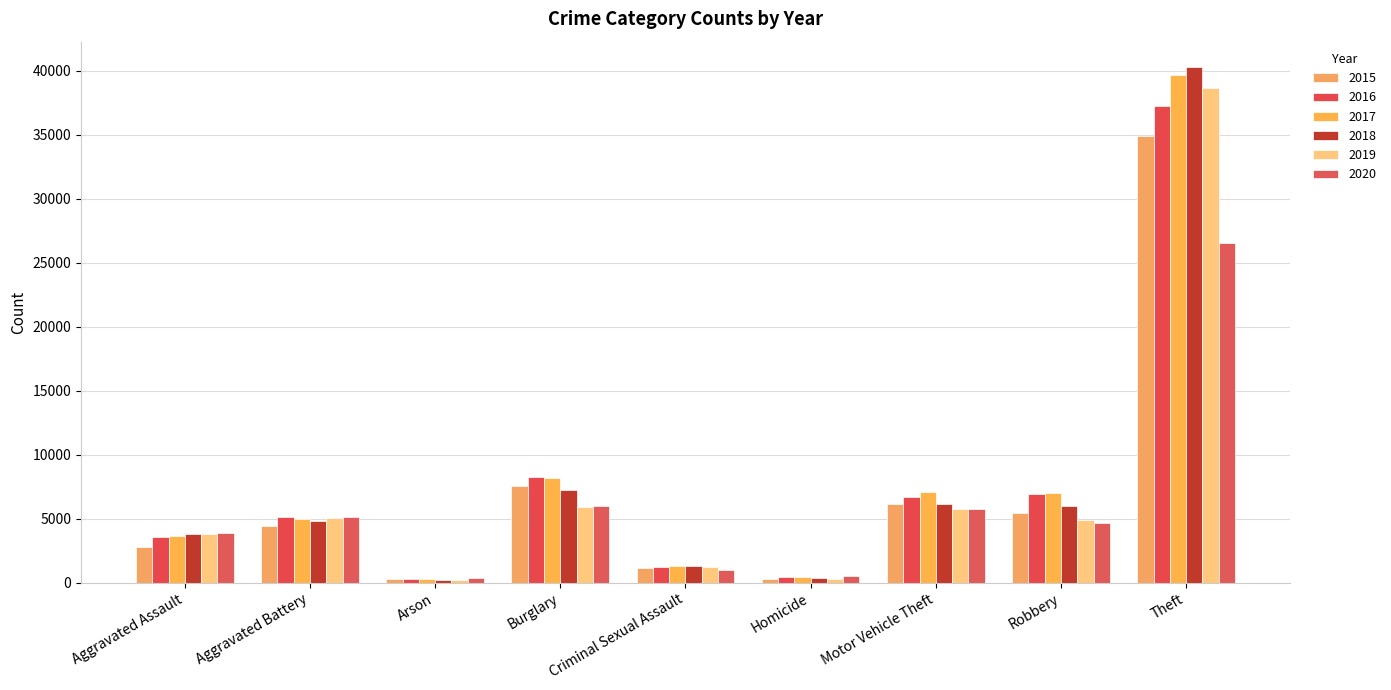

How many distinct data groups are displayed?

6